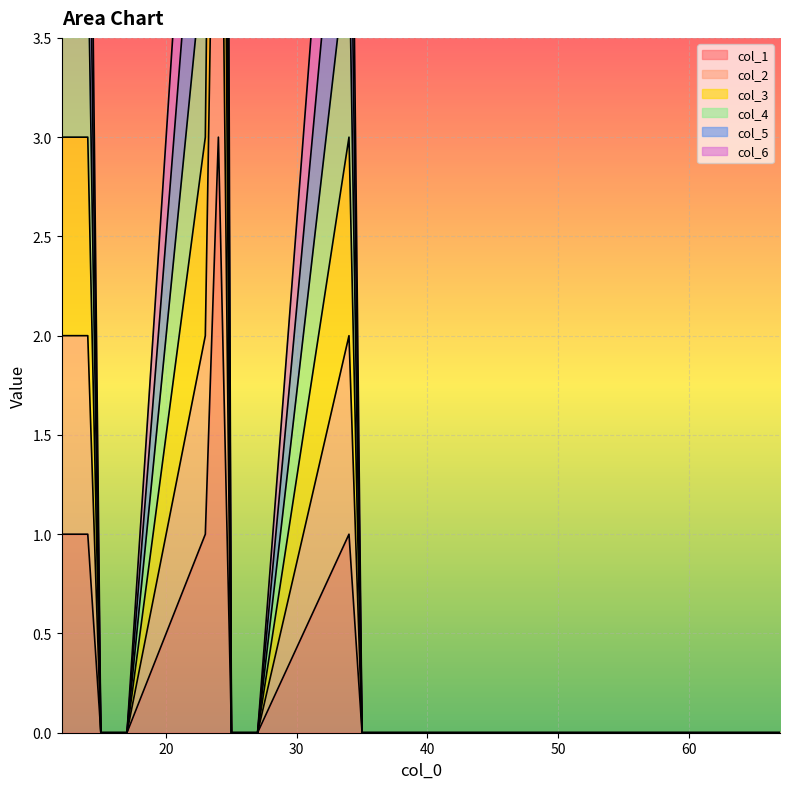

Which series has the largest total across all categories?

col_6